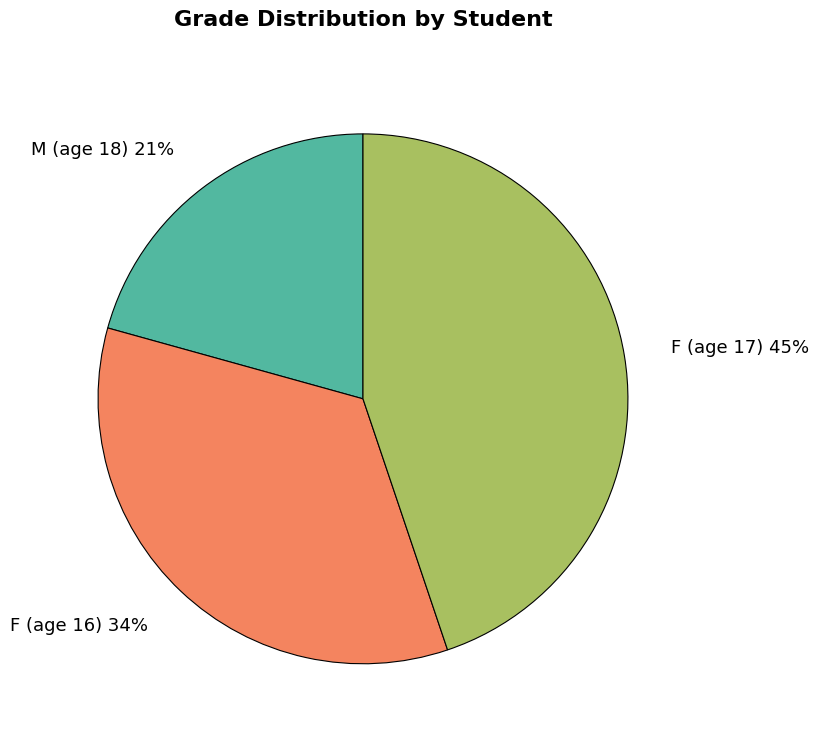

How many segments does this pie chart have?

3